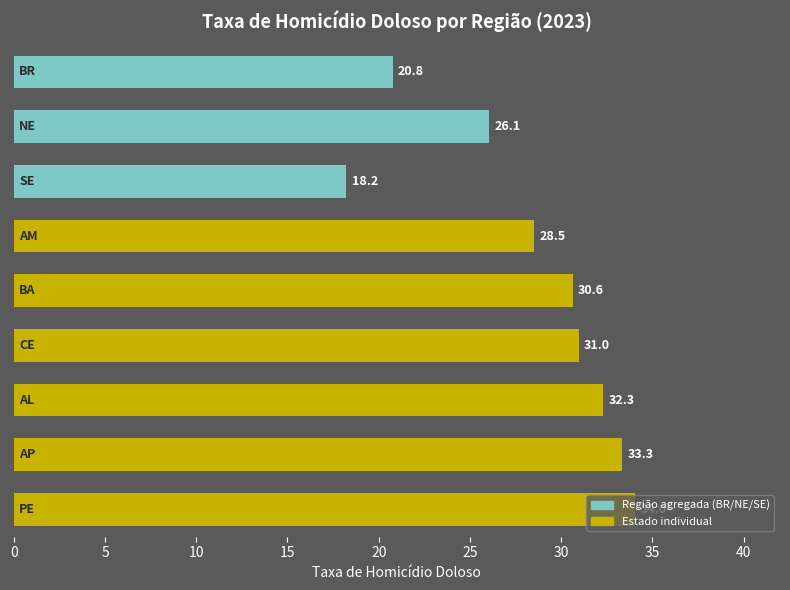

What is the value of the 1st bar from the top?

20.8